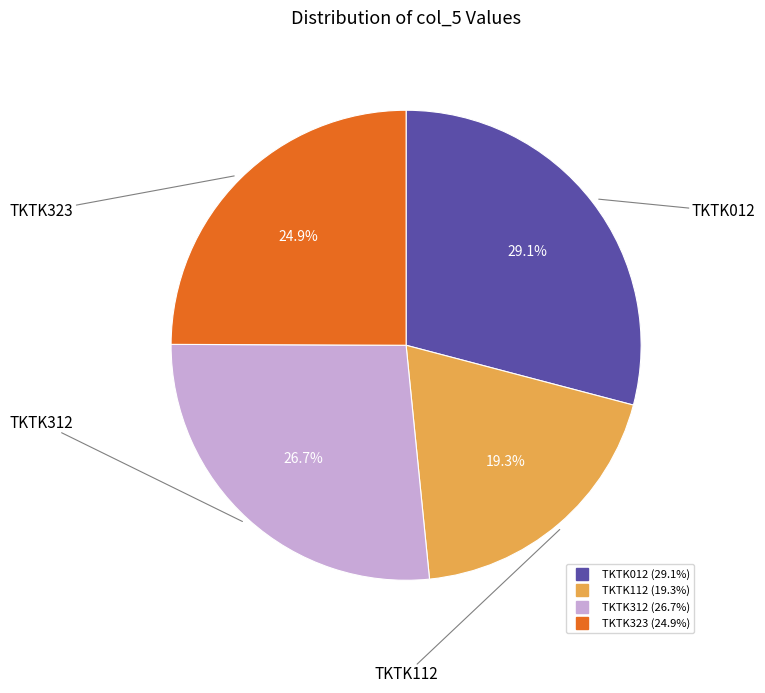

Between TKTK312 and TKTK323, which is larger?

TKTK312